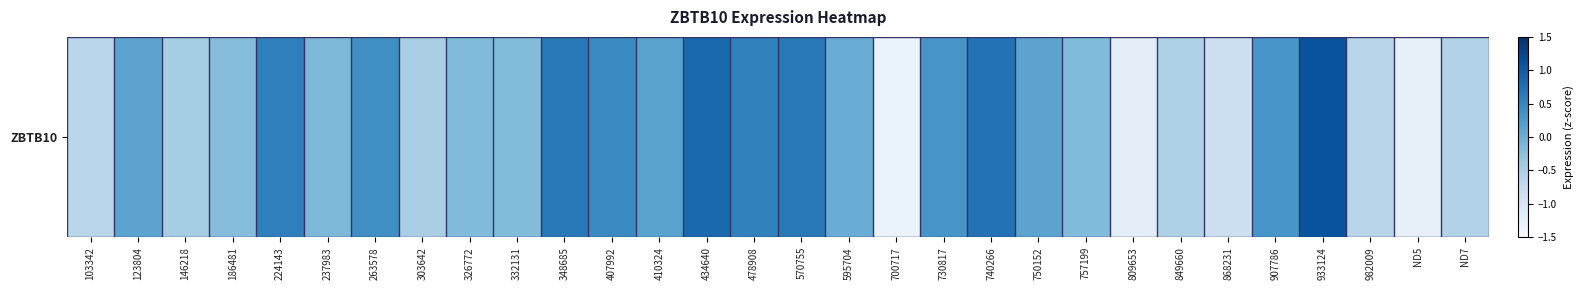

Reading left to right, transcribe all the data shown in this chart.

103342=-0.6	123804=0.1	146218=-0.4	186481=-0.2	224143=0.6	237983=-0.1	263578=0.4	303642=-0.5	326772=-0.2	332131=-0.2	348685=0.6	407992=0.5	410324=0.2	434640=0.8	478908=0.6	570755=0.7	595704=0.0	700717=-1.3	730817=0.3	740266=0.7	750152=0.1	757199=-0.2	809653=-1.2	849660=-0.5	868231=-0.8	907786=0.3	933124=1.1	982009=-0.6	ND5=-1.3	ND7=-0.6